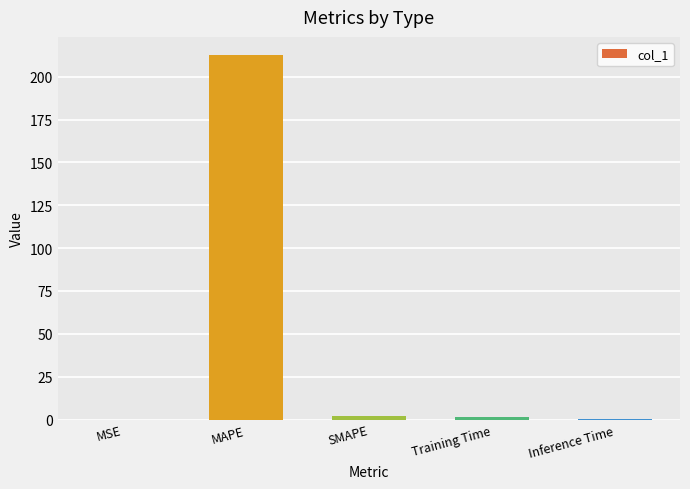

How many distinct data groups are displayed?

1